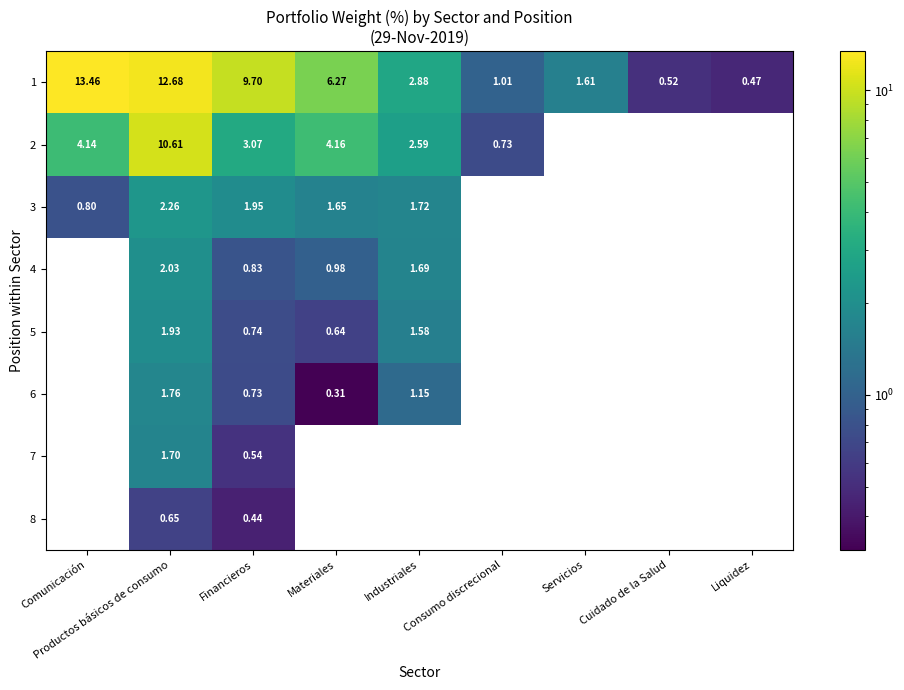

True or false: 7 has a value of -0.6 at Materiales.

False